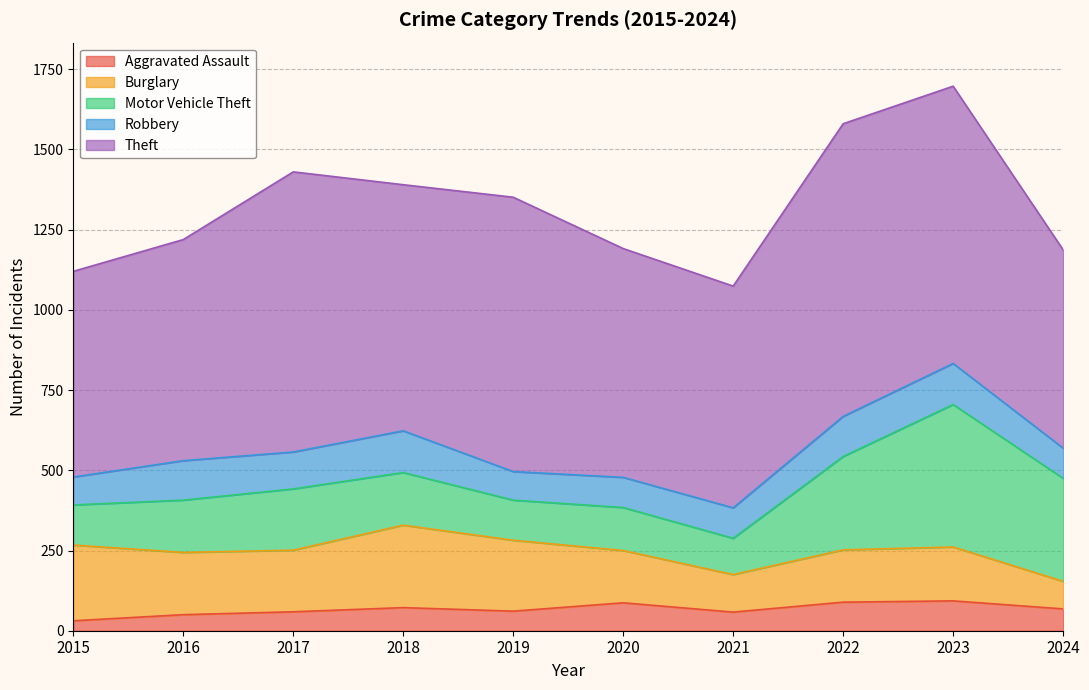

Rank the series by their maximum value, from lowest to highest.

Aggravated Assault, Robbery, Burglary, Motor Vehicle Theft, Theft